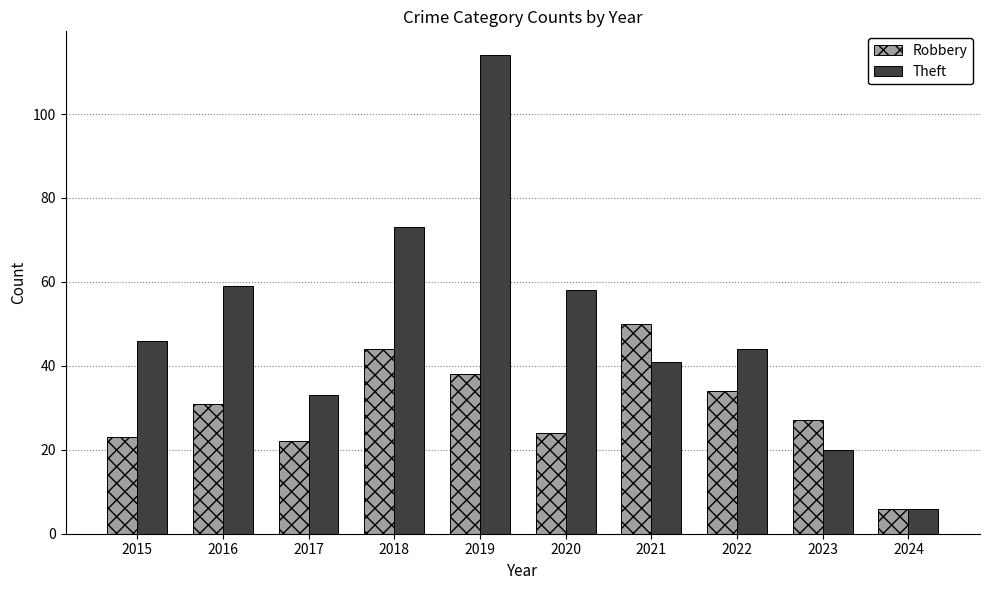

The value of Theft at 2019 is 157. True or false?

False